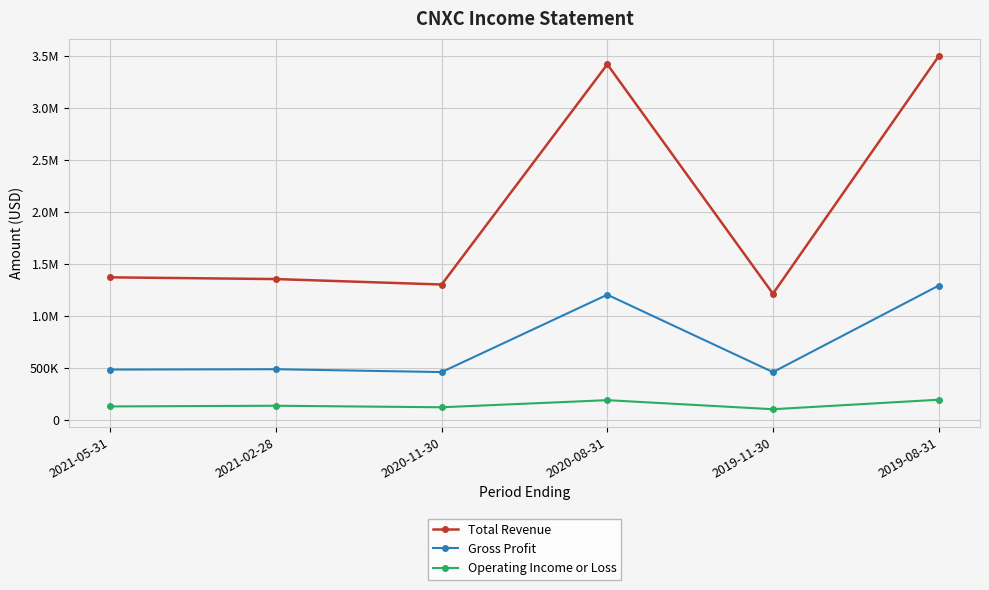

Reading left to right, list all the values displayed in this chart.

Total Revenue: 1369900	1353300	1300900	3418700	1212800	3495100
Gross Profit: 482800	486100	458700	1202900	458400	1290000
Operating Income or Loss: 128200	134900	120200	188600	101400	192900